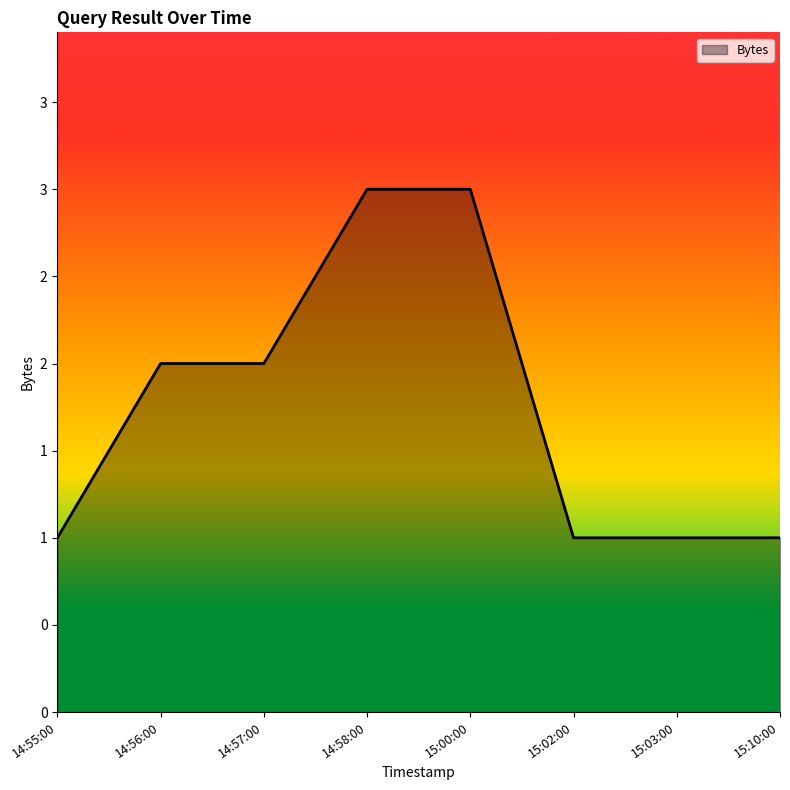

Which category has the highest value across all series?

14:58:00